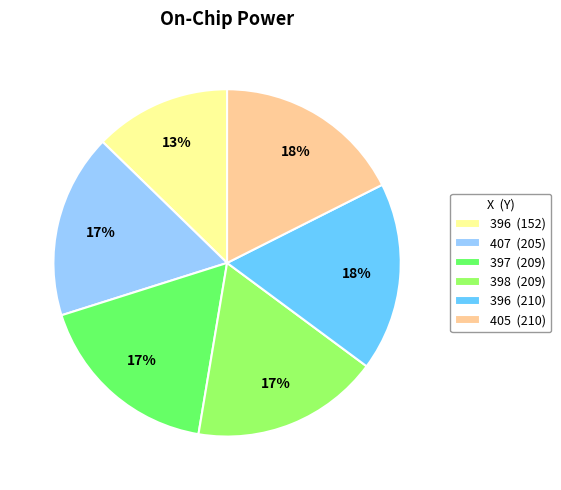

Which slice is the smallest?

396 (152)